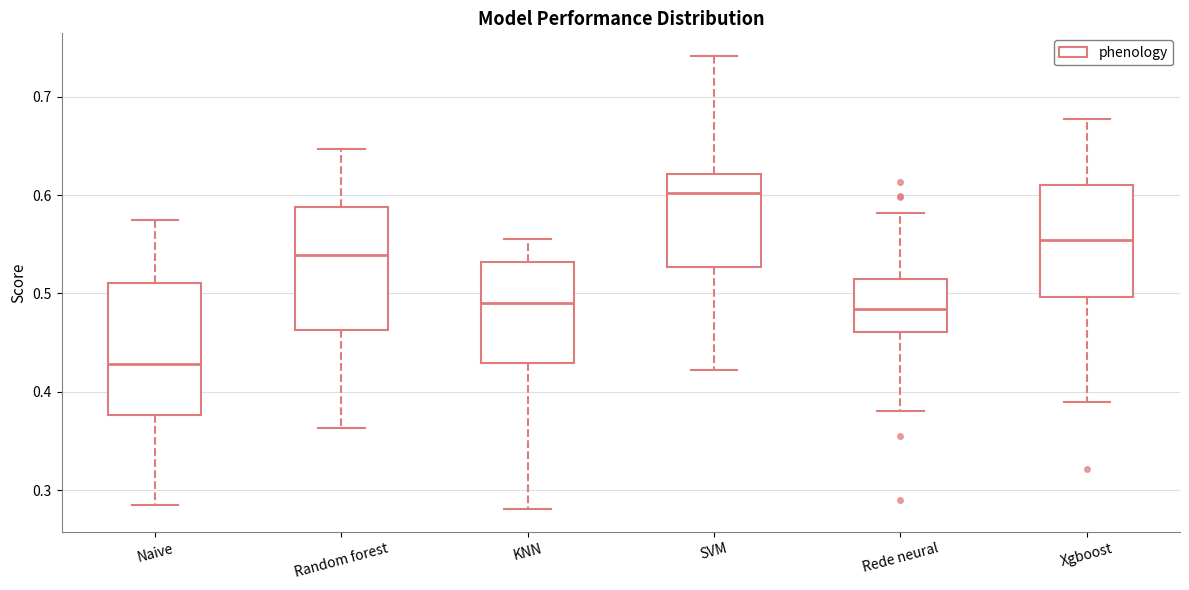

Reading left to right, read every box against the y-axis: the position of its median line, the range the box covers, and the ends of its whiskers. The values are not printed on the chart, so give them approximately, as read against the axis.

Naive: median 0.43, box 0.38 to 0.51, whiskers 0.28 to 0.57
Random forest: median 0.54, box 0.46 to 0.59, whiskers 0.36 to 0.65
KNN: median 0.49, box 0.43 to 0.53, whiskers 0.28 to 0.56
SVM: median 0.60, box 0.53 to 0.62, whiskers 0.42 to 0.74
Rede neural: median 0.48, box 0.46 to 0.51, whiskers 0.38 to 0.58
Xgboost: median 0.55, box 0.50 to 0.61, whiskers 0.39 to 0.68